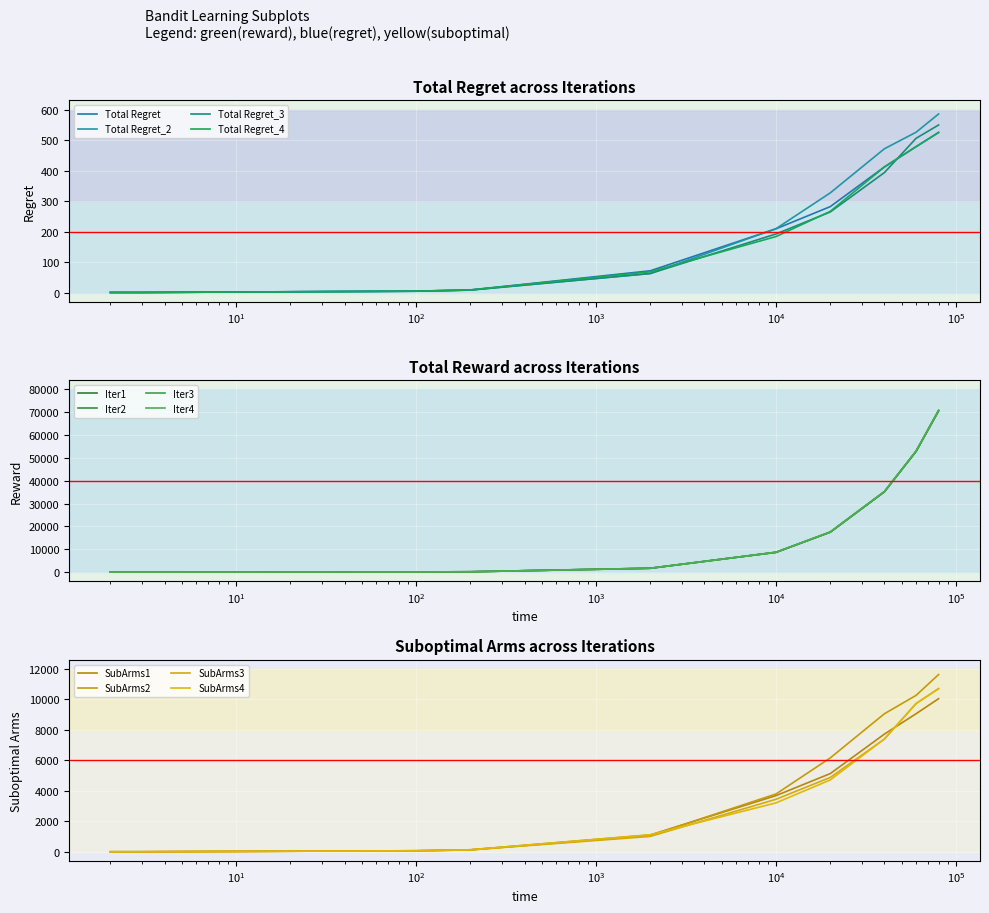

List the labels in order of Total Regret_3 value, largest first.

80000, 60000, 40000, 20000, 10000, 2000, 200, 100, 3, 2